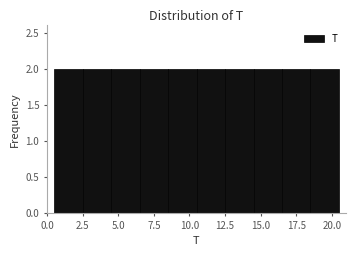

Reading left to right, list every bar in this chart as the range it spans on the x-axis followed by its height. The values are not printed on the chart, so give them approximately, as read against the axis.

0.5 to 2.5: 2
2.5 to 4.5: 2
4.5 to 6.5: 2
6.5 to 8.5: 2
8.5 to 10.5: 2
10.5 to 12.5: 2
12.5 to 14.5: 2
14.5 to 16.5: 2
16.5 to 18.5: 2
18.5 to 20.5: 2